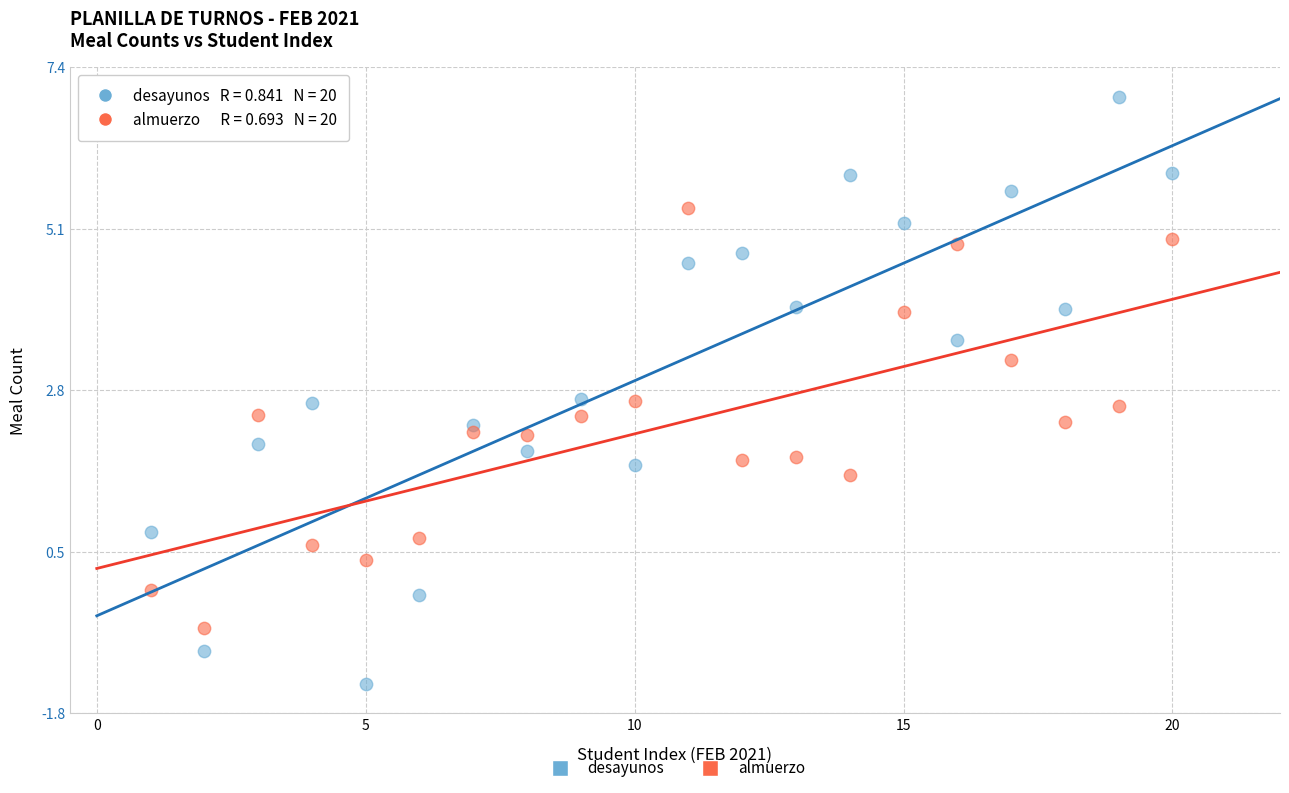

What are all the series names shown in the legend?

desayunos, almuerzo